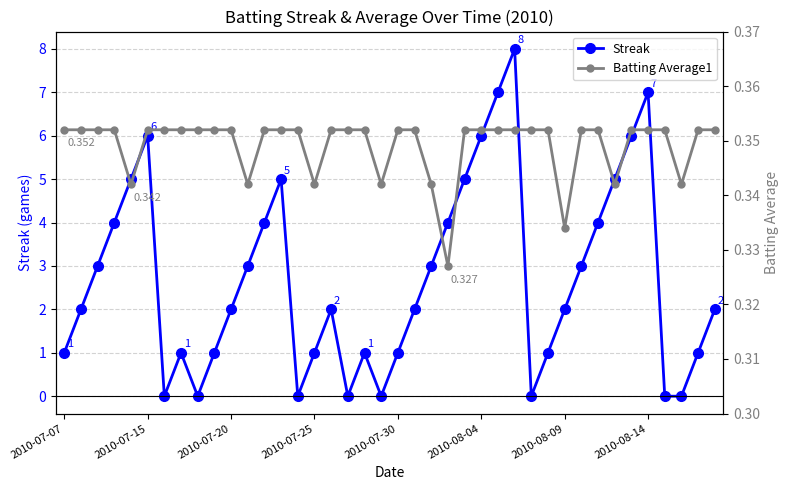

What is the maximum value for Streak?

8